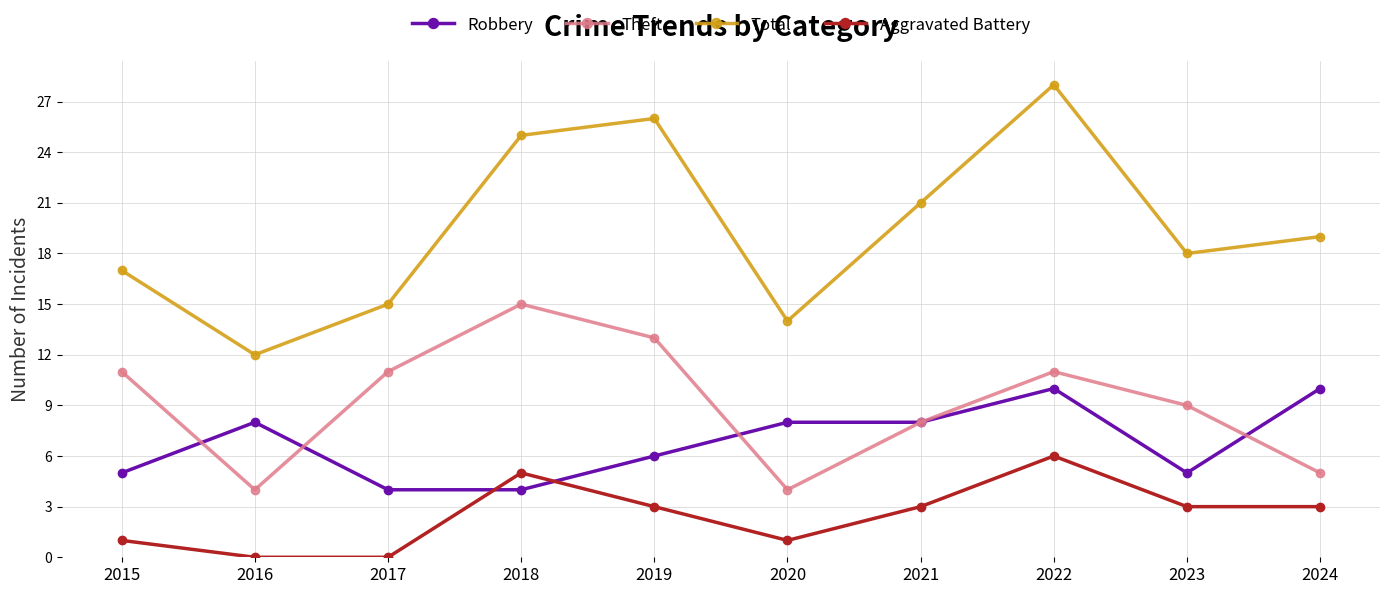

Rank the series by their maximum value, from lowest to highest.

Aggravated Battery, Robbery, Theft, Total